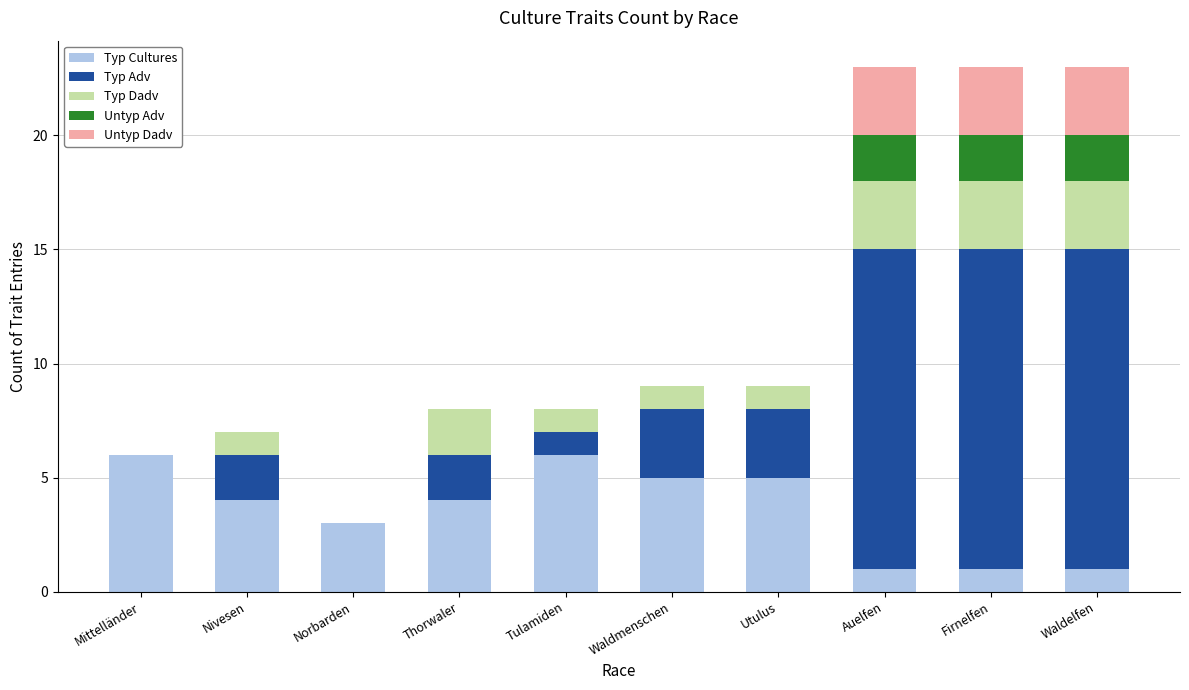

What is the highest value of the Typ Cultures series?

6